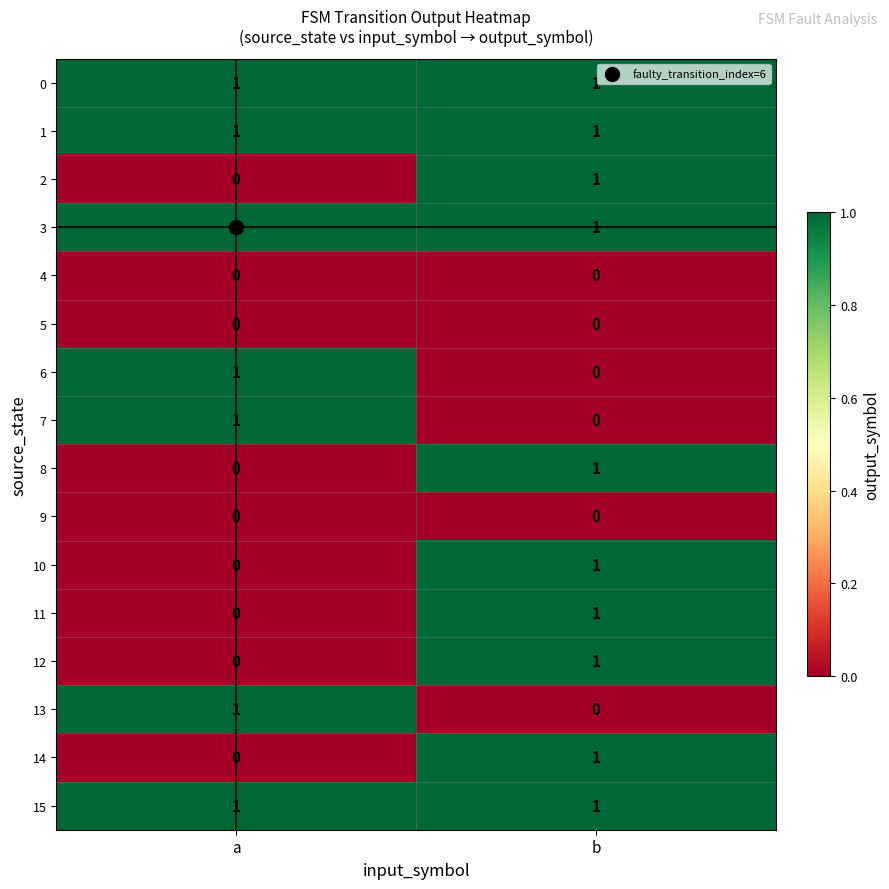

The value of 0 at a is 1. True or false?

True